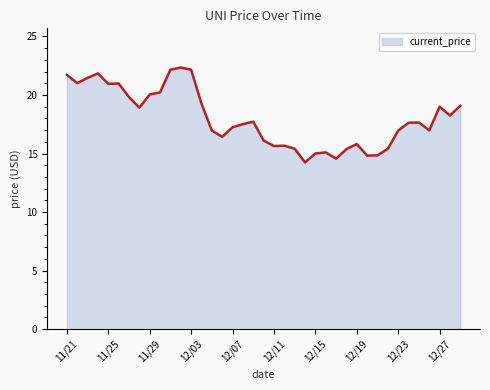

What is the minimum value shown in the chart?

14.2